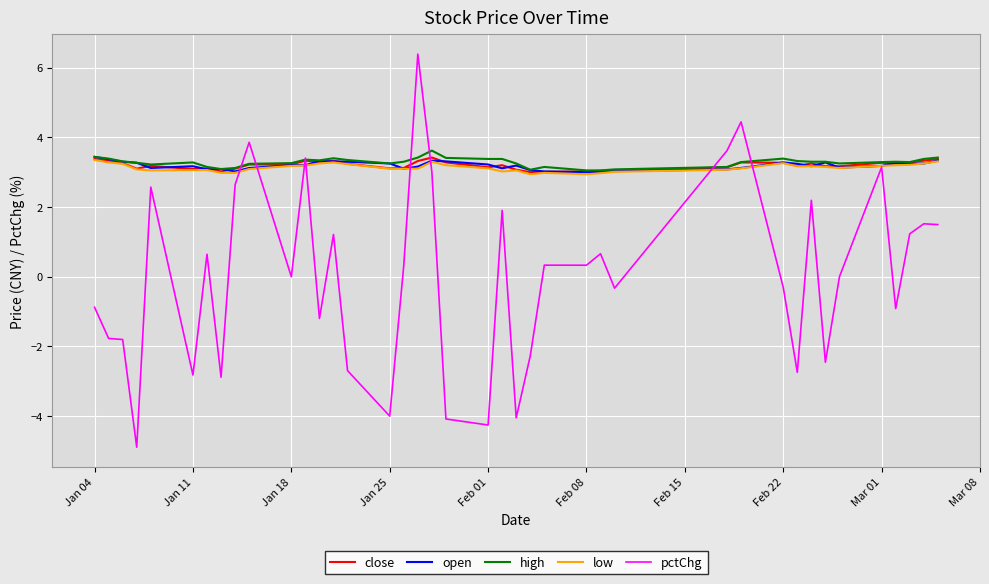

Which series has the widest spread of values?

pctChg